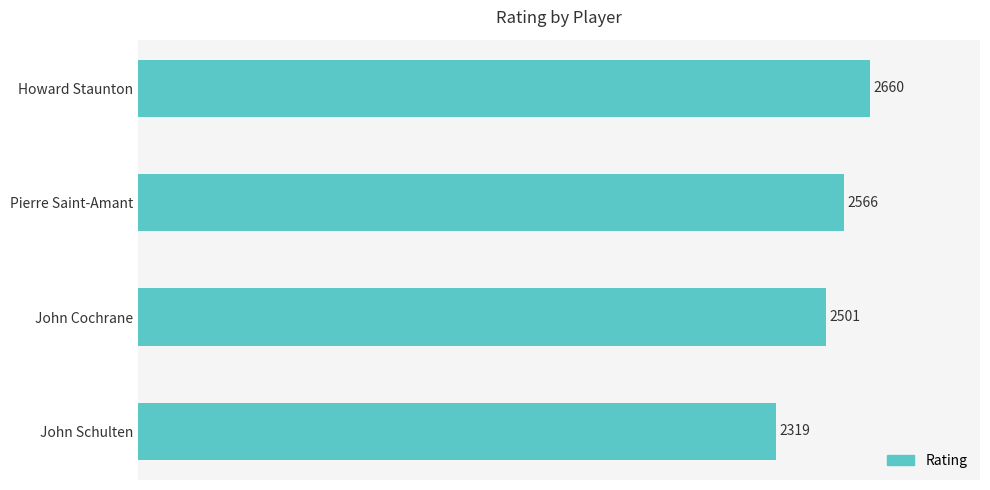

What is the difference between the maximum and second lowest values?

159